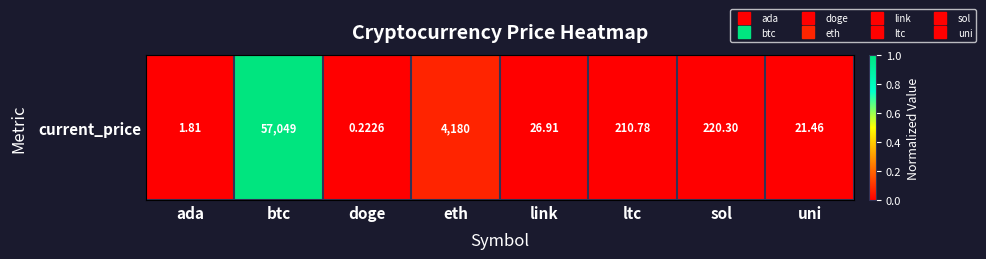

Reading left to right, what are all the values shown in this chart?

ada=0.0	btc=1.0	doge=0.0	eth=0.1	link=0.0	ltc=0.0	sol=0.0	uni=0.0